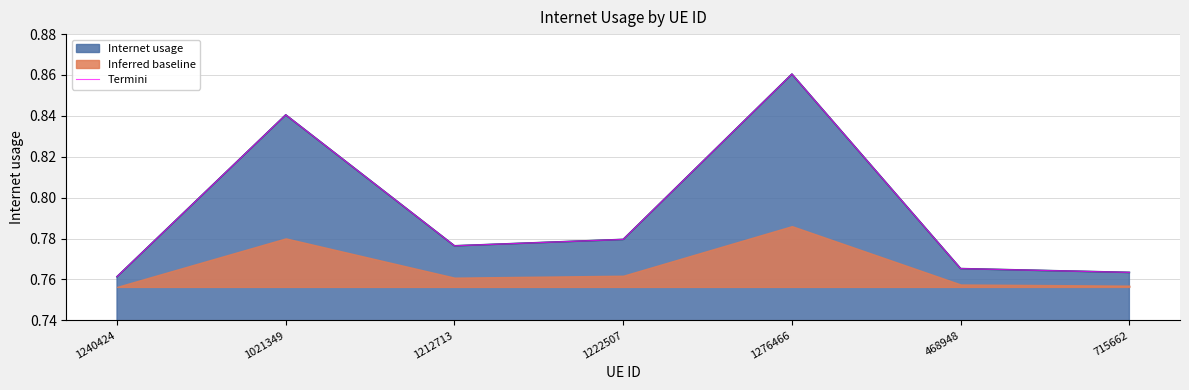

List the labels in order of value, smallest first.

1240424, 715662, 468948, 1212713, 1222507, 1021349, 1276466